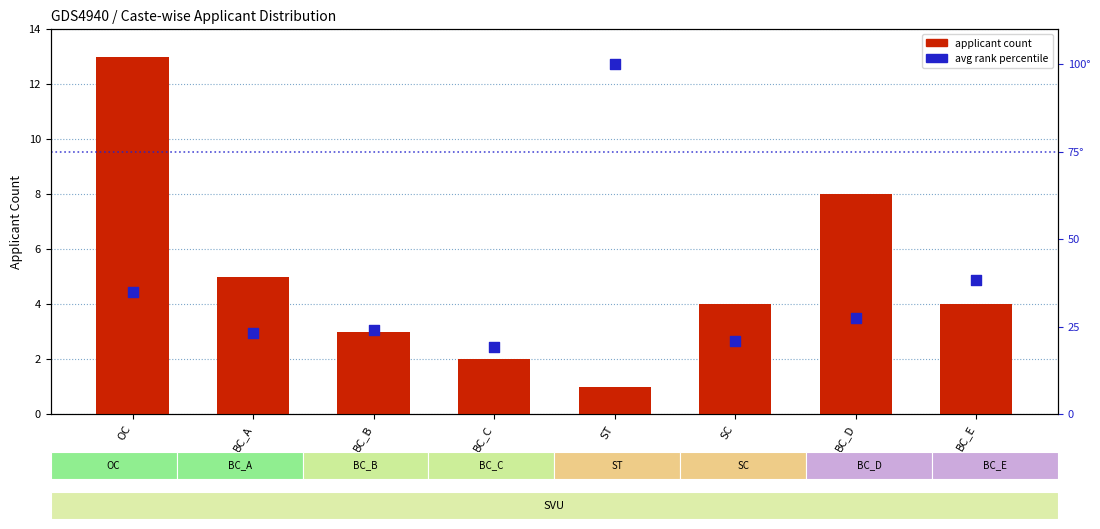

Which series contains the lowest Y value?

applicant count